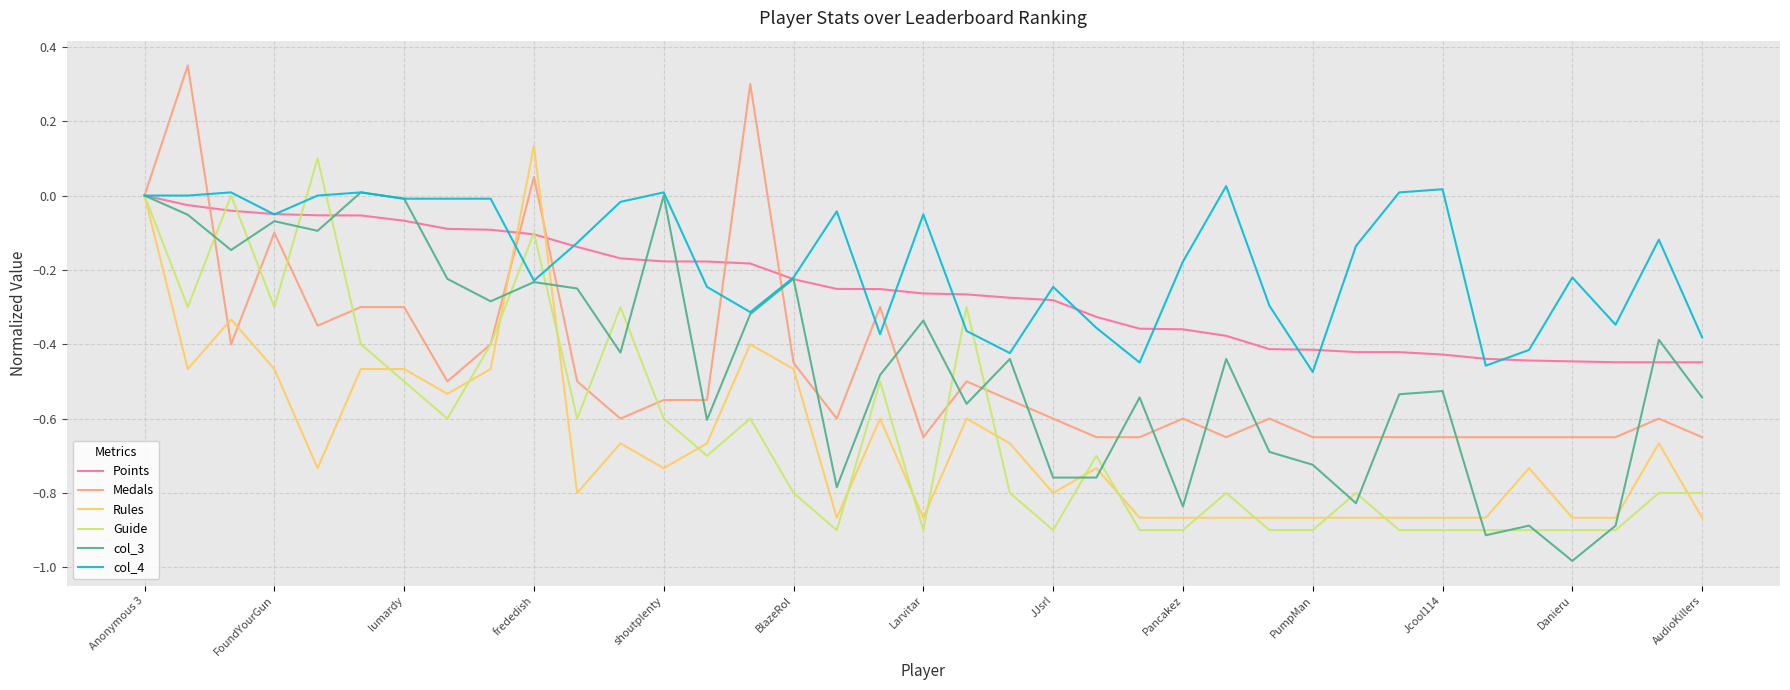

Which series has the largest total across all categories?

col_4